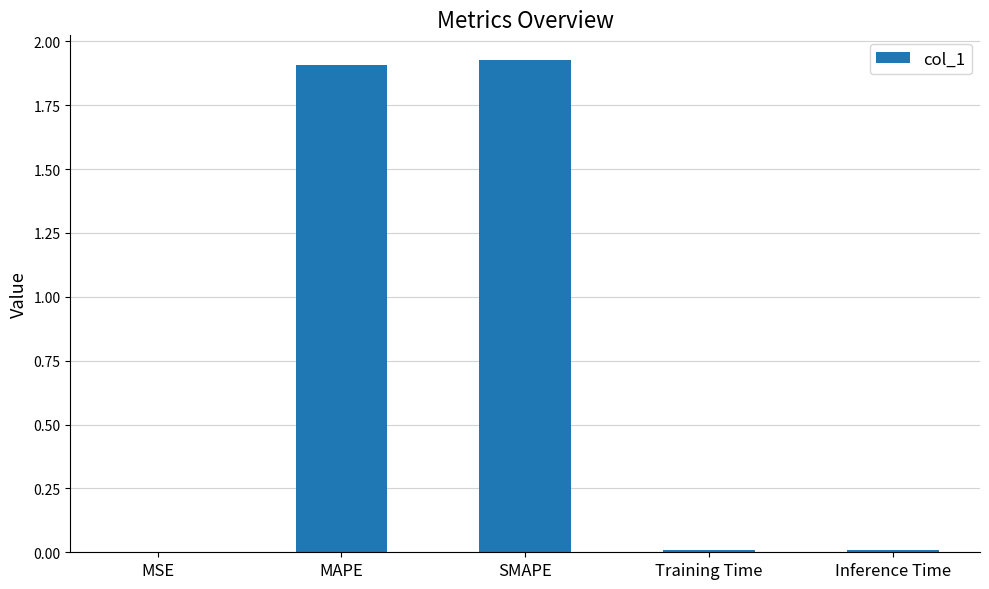

What is the sum of the values at SMAPE and MAPE?

3.8